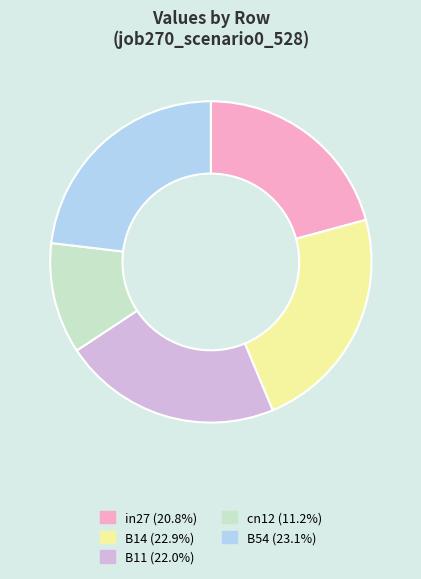

The cn12 slice represents 11% of the pie. True or false?

True